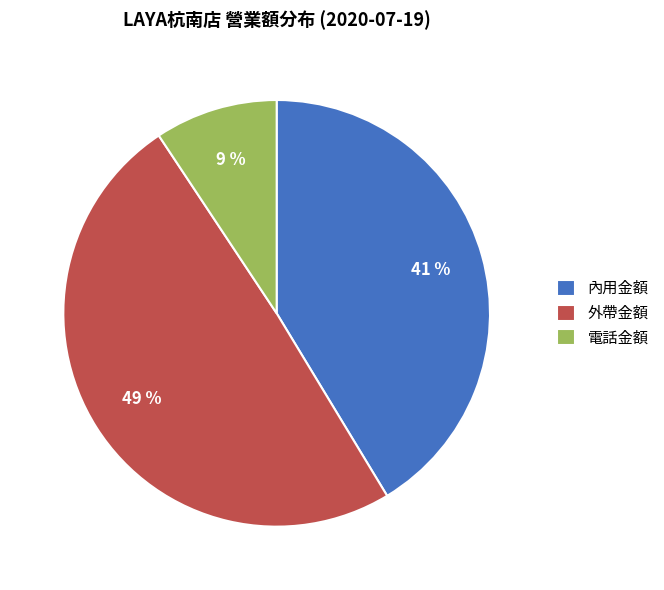

How many slices are in this pie chart?

3